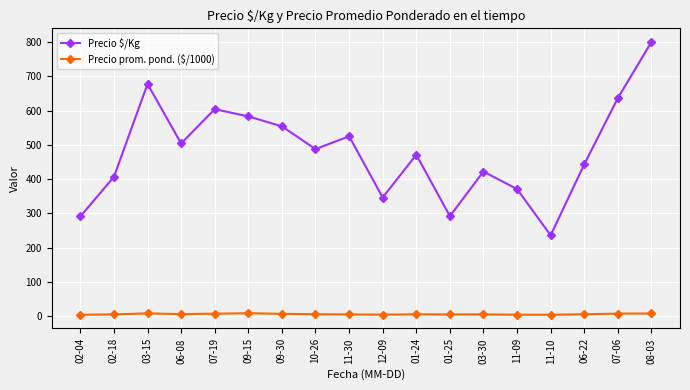

True or false: Precio $/Kg and Precio prom. pond. ($/1000) intersect in this chart.

False